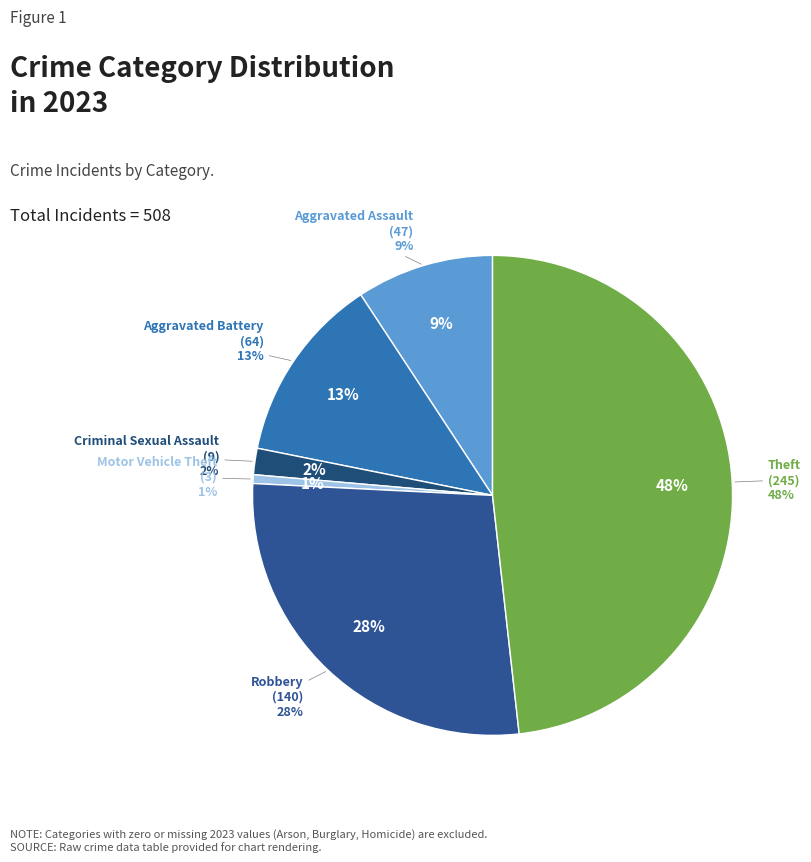

Combined, what portion of the pie is Motor Vehicle Theft and Criminal Sexual Assault?

2.4%